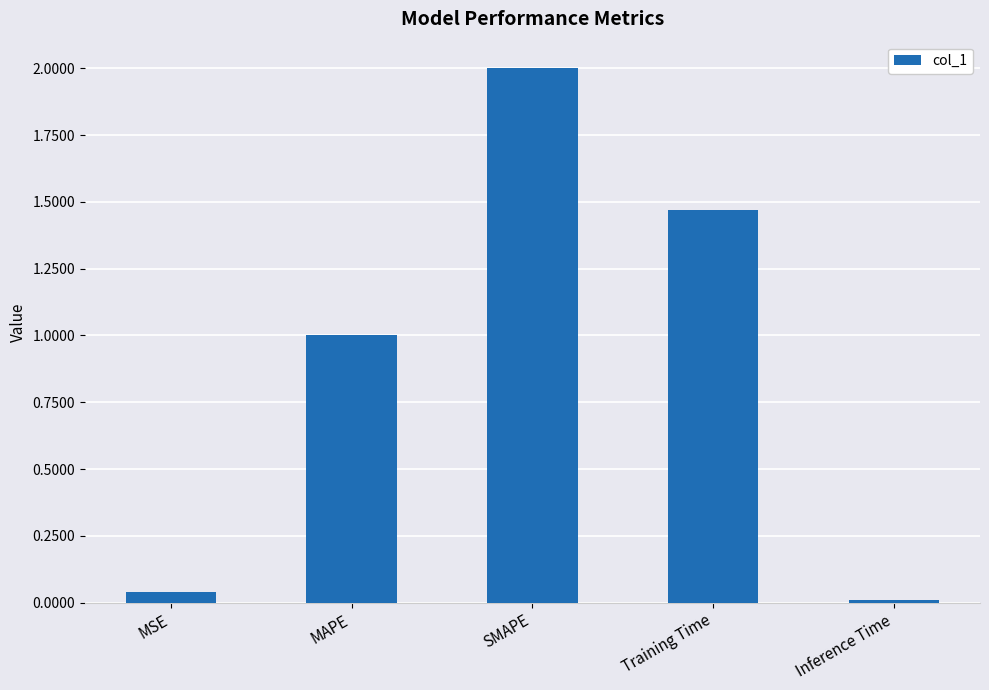

What position from the left is Training Time?

4